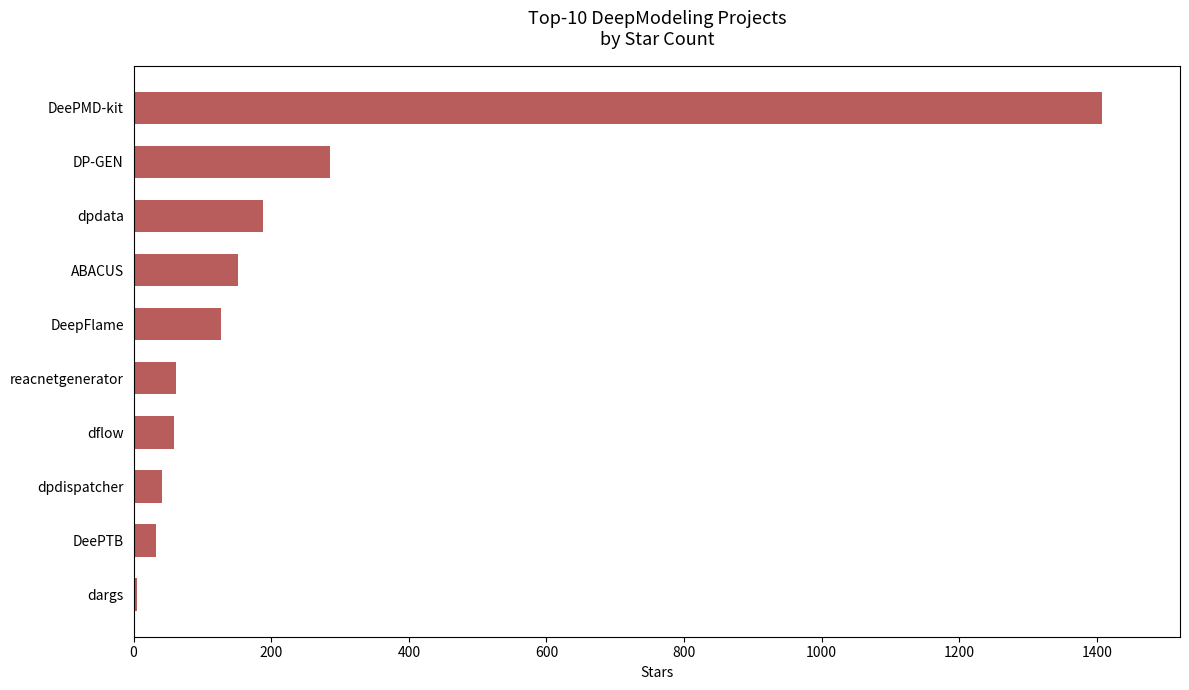

What is the average value?

236